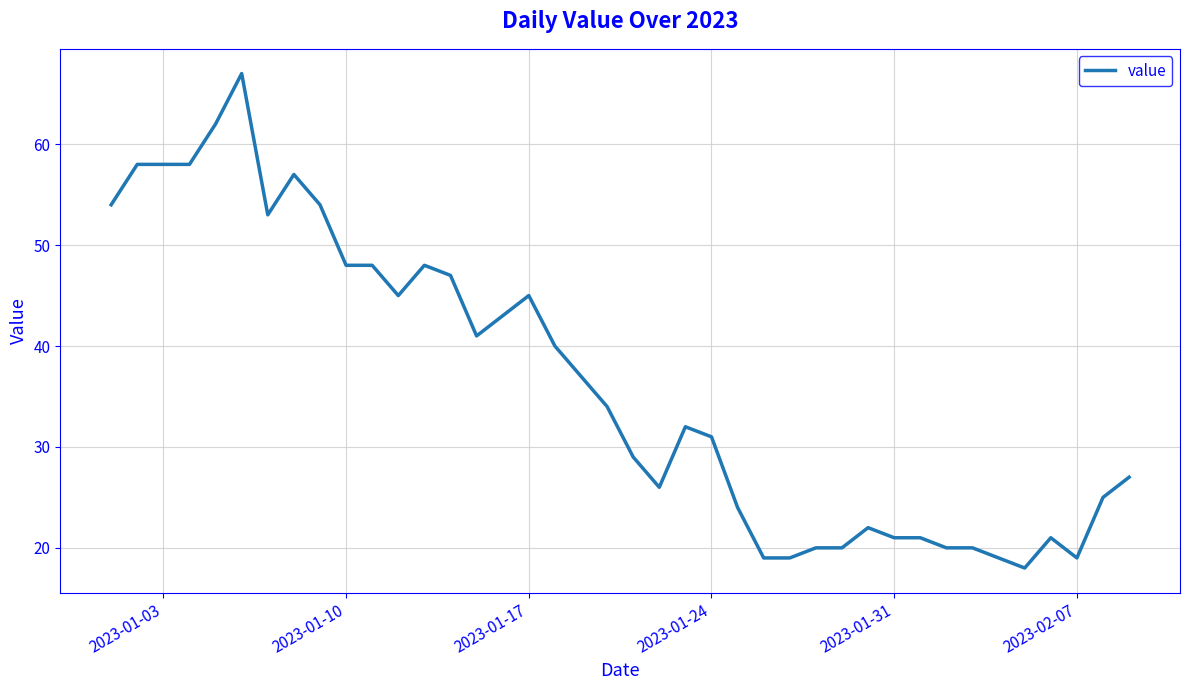

True or false: there are more than 2 points higher than both neighbors.

True